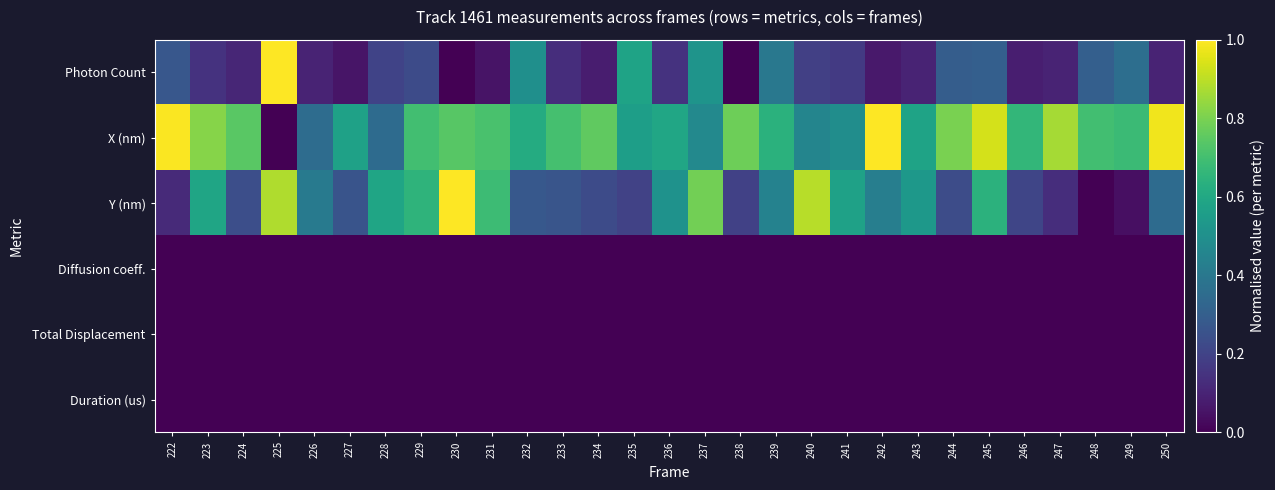

Which has a higher value, 236 or 223?

223